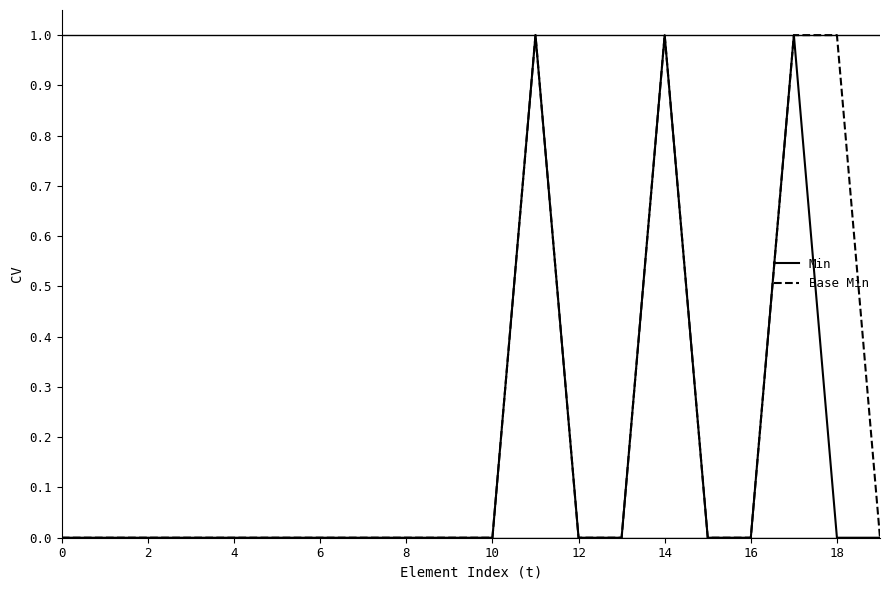

Reading left to right, transcribe all the data shown in this chart.

Min: 0	0	0	0	0	0	0	0	0	0	0	1	0	0	1	0	0	1	0	0
Base Min: 0	0	0	0	0	0	0	0	0	0	0	1	0	0	1	0	0	1	1	0